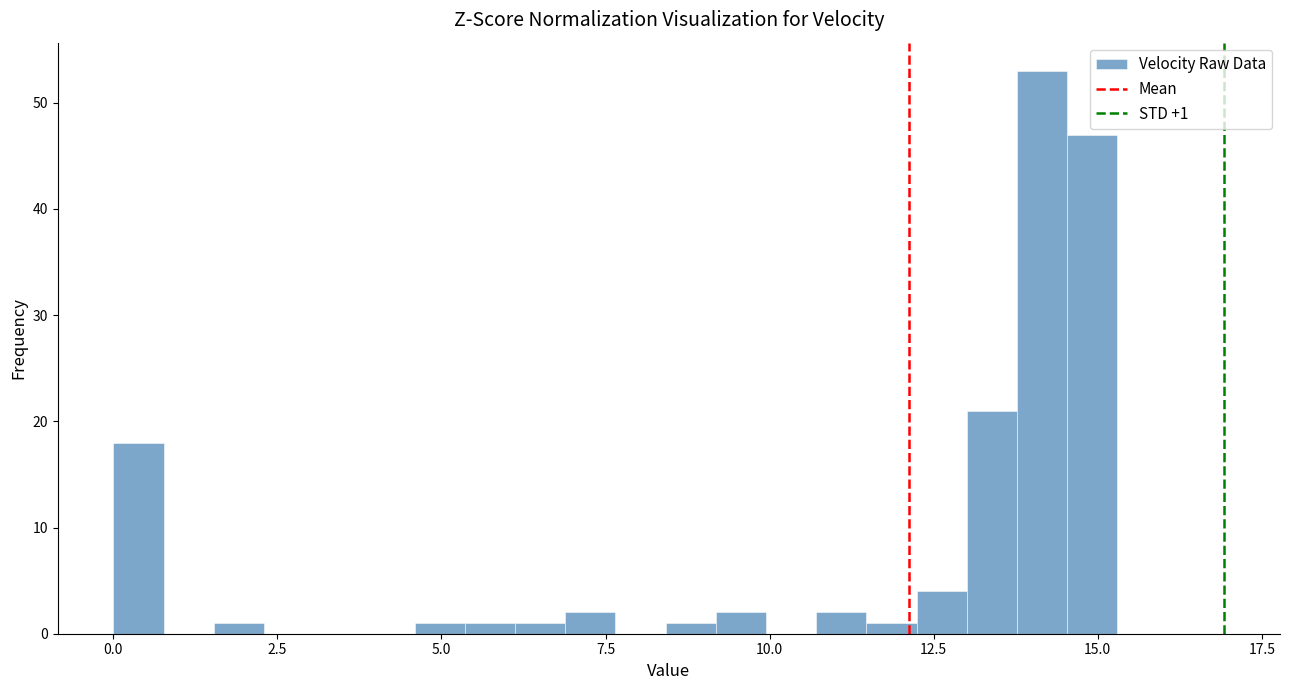

Read against the x-axis, roughly where is the centre of the tallest bar?

14.0